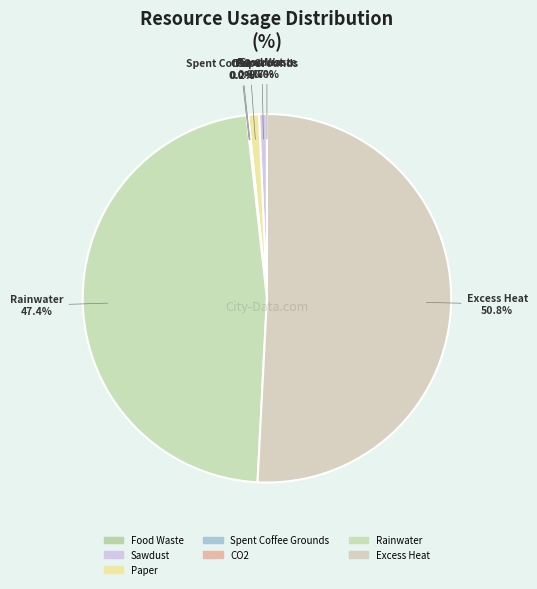

To the nearest percent, what is the average slice percentage?

14%